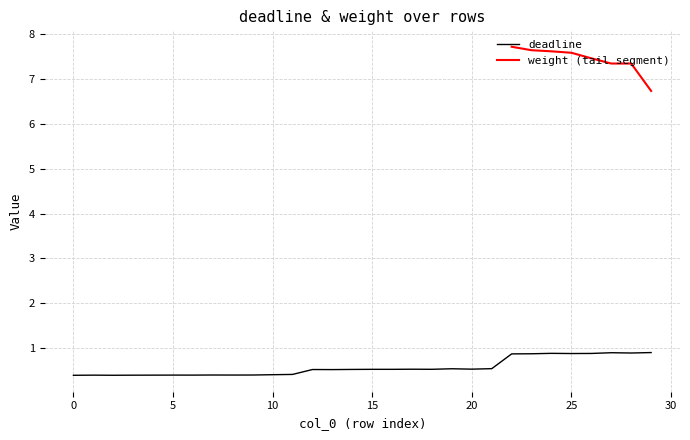

The value at 16 is 0.5. True or false?

True